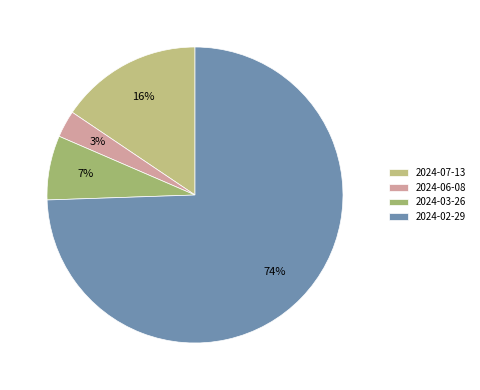

What percentage is NOT represented by 2024-03-26?

93.0%